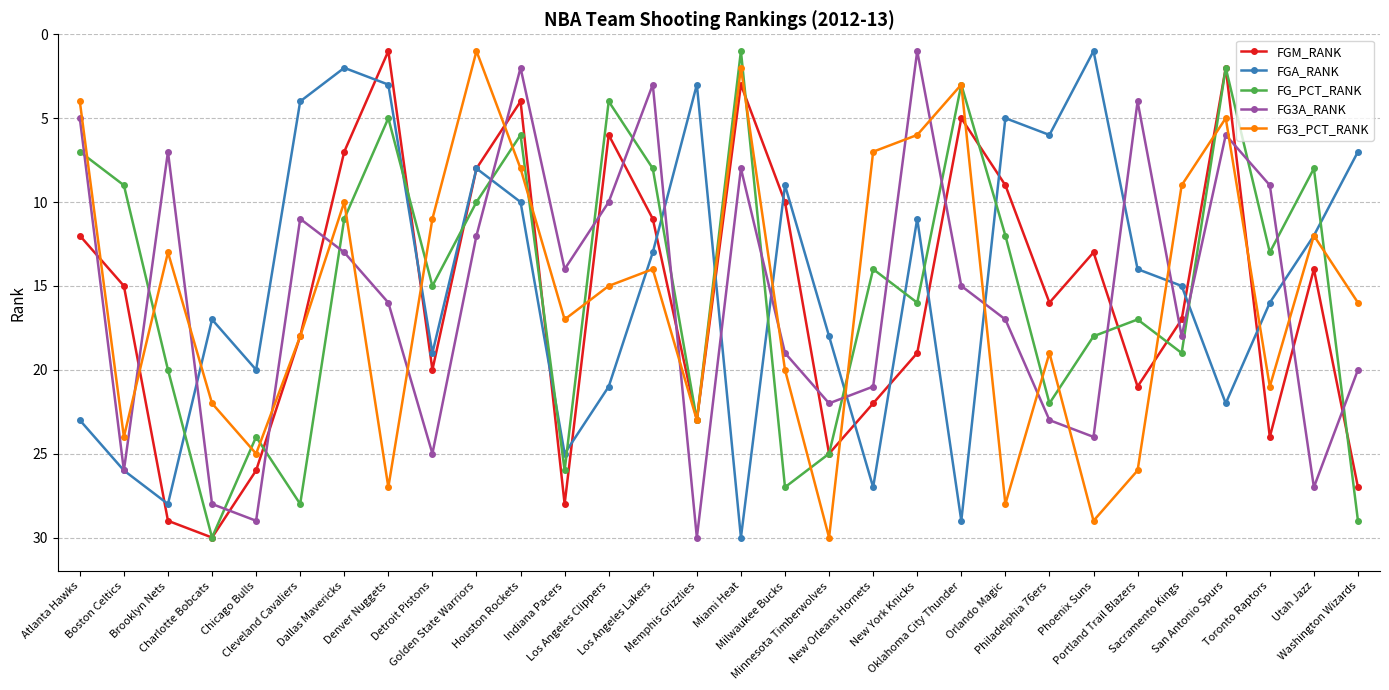

True or false: FG_PCT_RANK and FG3A_RANK cross at least once.

True